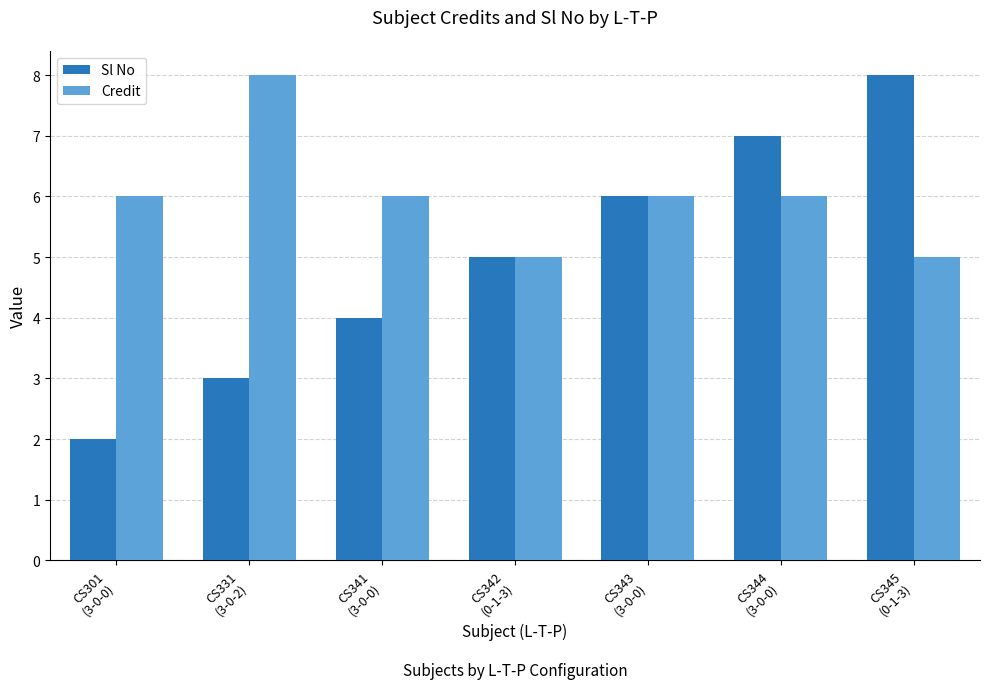

The Sl No series shows 5 at CS342
(0-1-3). True or false?

True